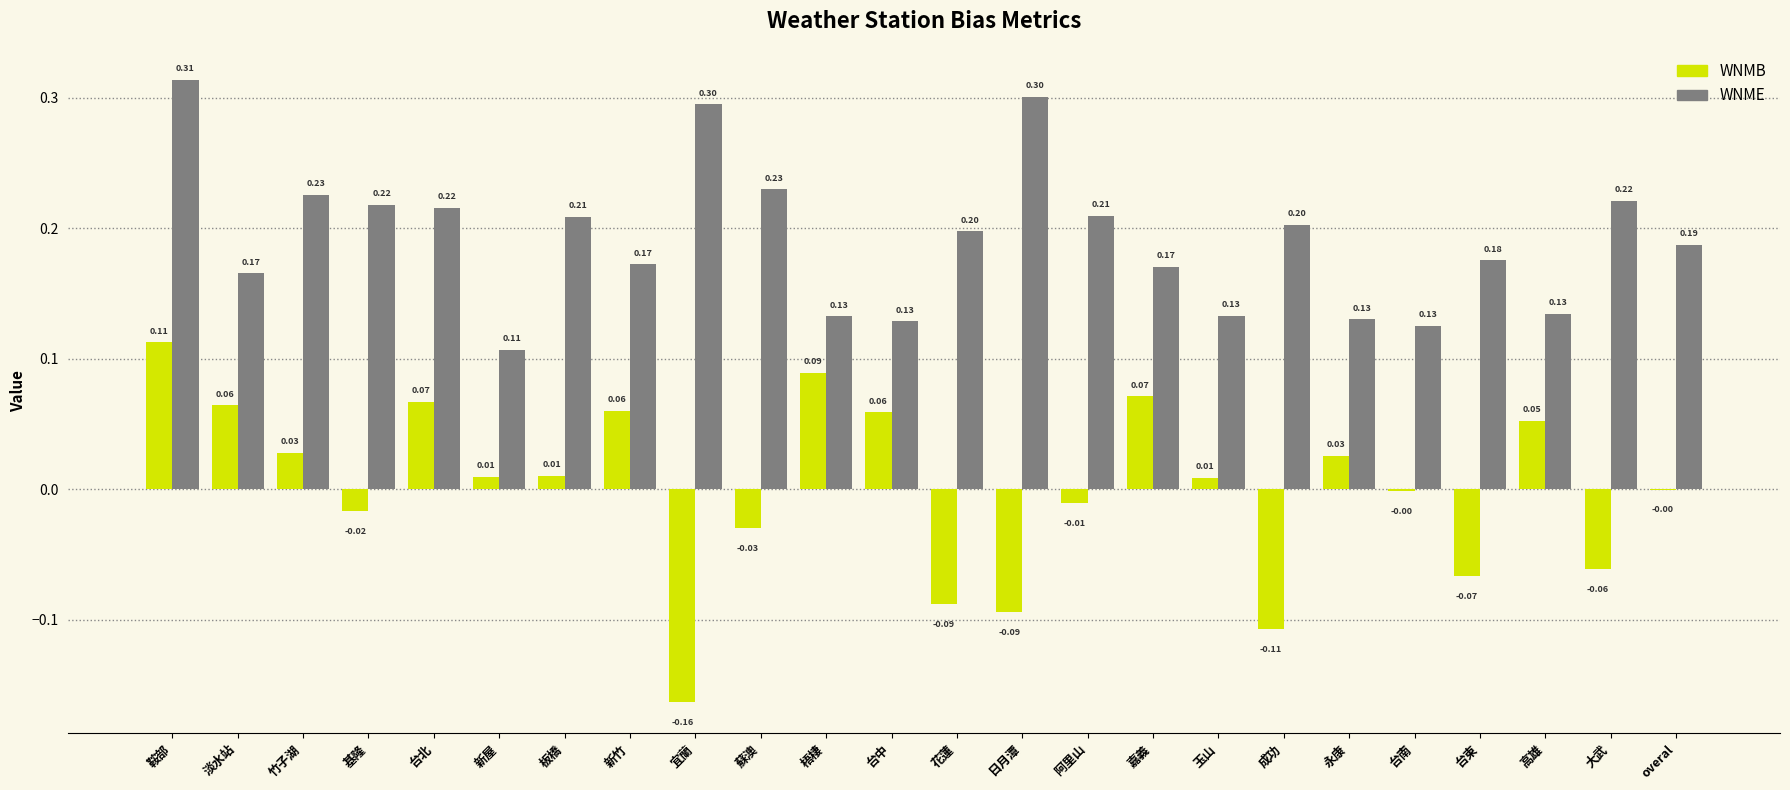

Which series has the largest range (max minus min)?

WNMB